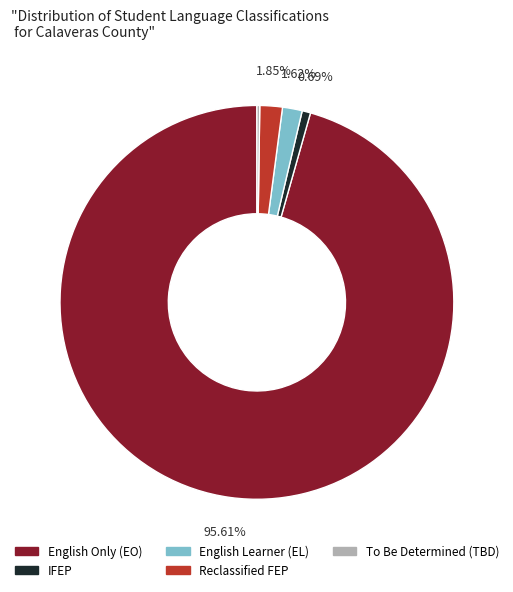

Is there any slice that represents more than half of the pie?

Yes